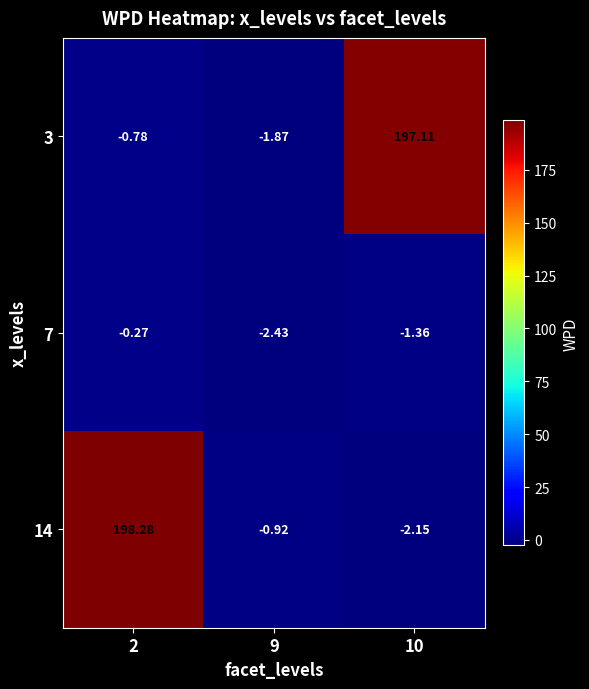

How many data points does each series have?

3